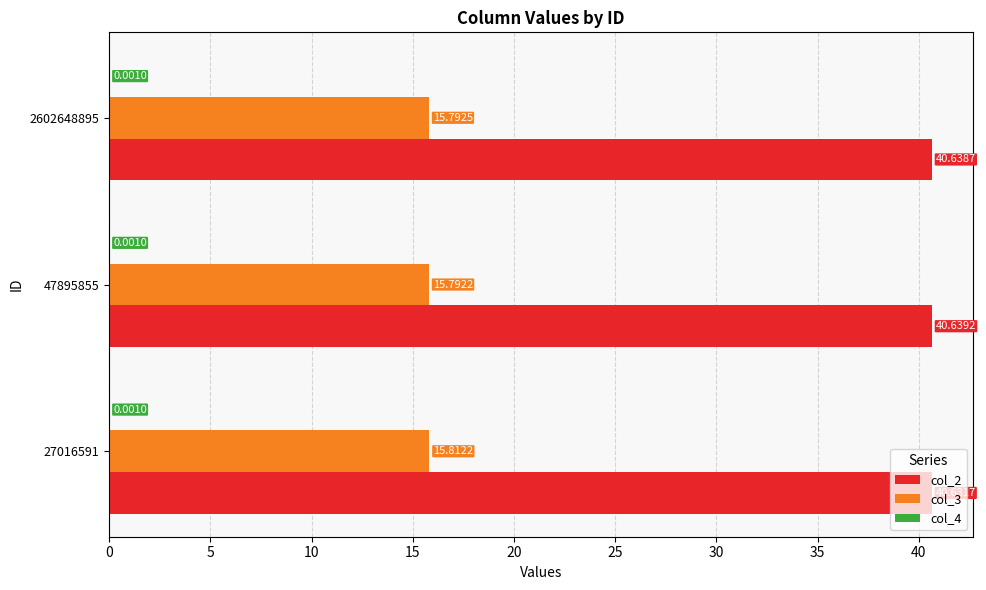

What is the total value across all series at 27016591?

56.4